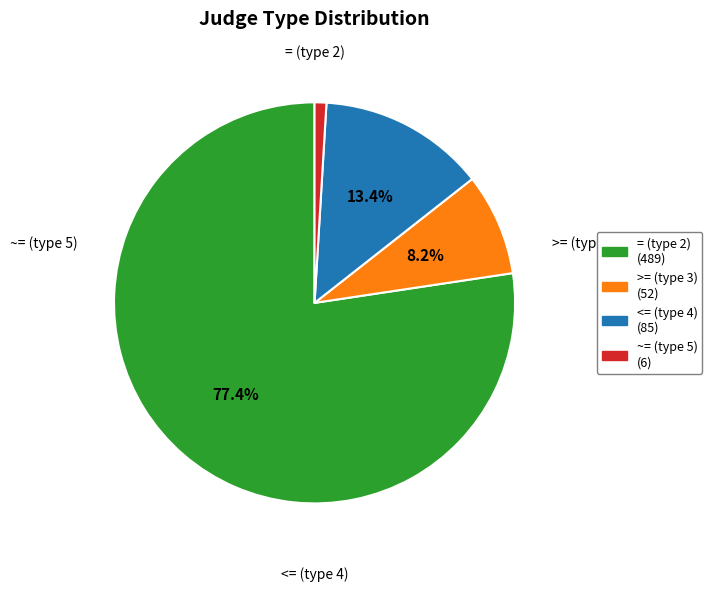

Rank the categories by value from lowest to highest.

~= (judge_type 5), >= (judge_type 3), <= (judge_type 4), = (judge_type 2)